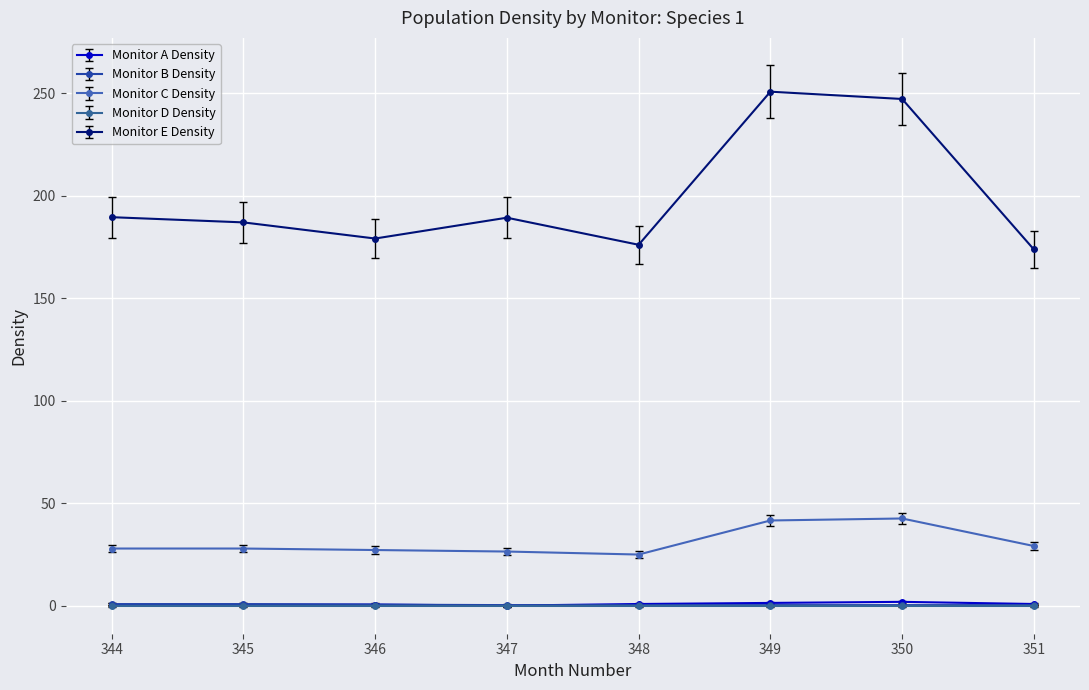

What is the value of the Monitor B Density point at the 4th from the left?

0.2